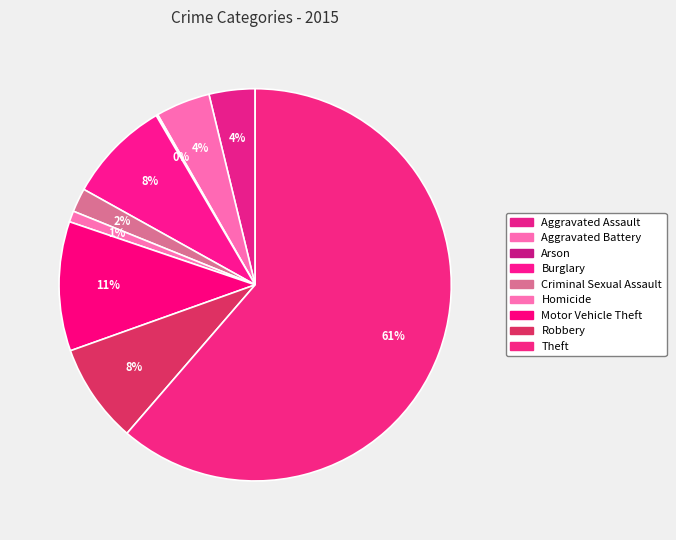

Rank the categories by value from highest to lowest.

Theft, Motor Vehicle Theft, Burglary, Robbery, Aggravated Battery, Aggravated Assault, Criminal Sexual Assault, Homicide, Arson